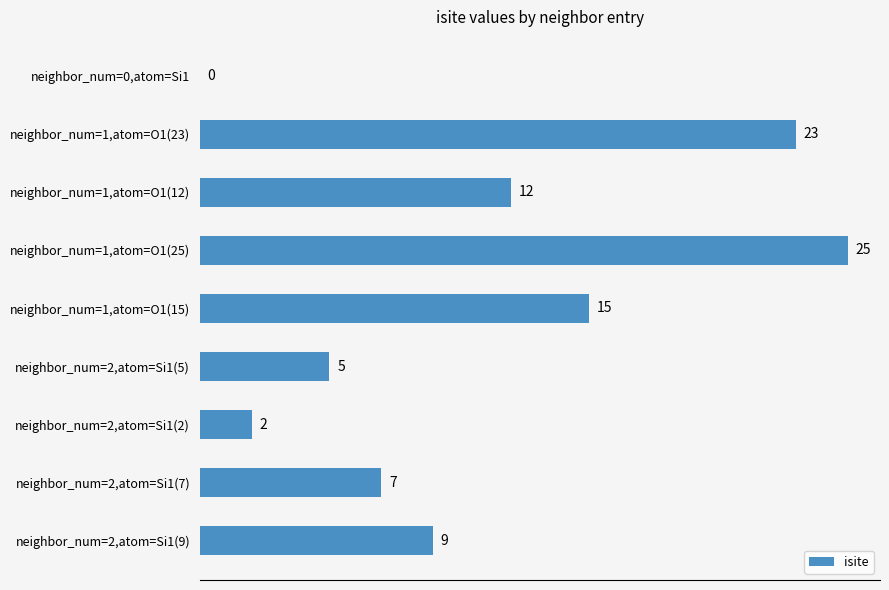

What is the sum of the values at neighbor_num=1,atom=O1(23) and neighbor_num=0,atom=Si1?

23